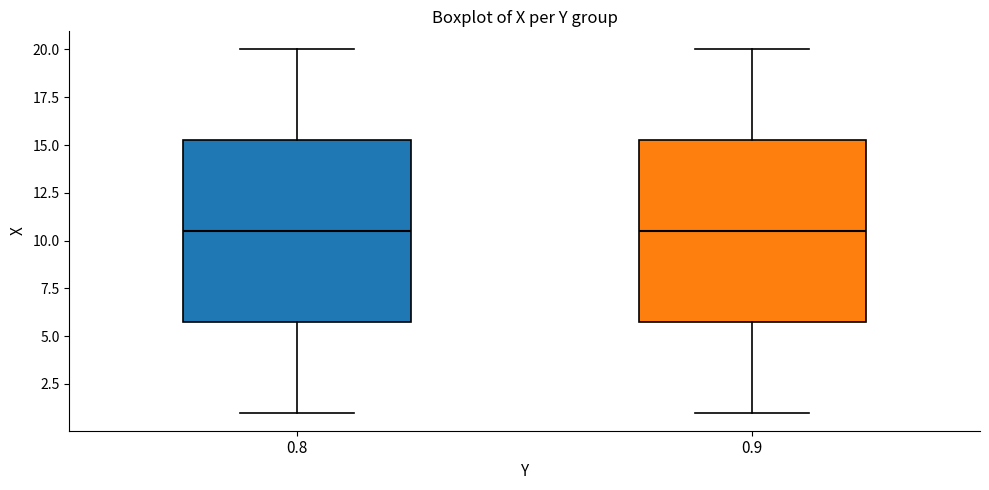

Reading left to right, transcribe this box plot: for each box, give where its median line is, the range the box spans, and where its two whiskers end, as read against the y-axis. The values are not printed on the chart, so give them approximately, as read against the axis.

0.8: median 10.5, box 6.0 to 15.5, whiskers 1.0 to 20.0
0.9: median 10.5, box 6.0 to 15.5, whiskers 1.0 to 20.0